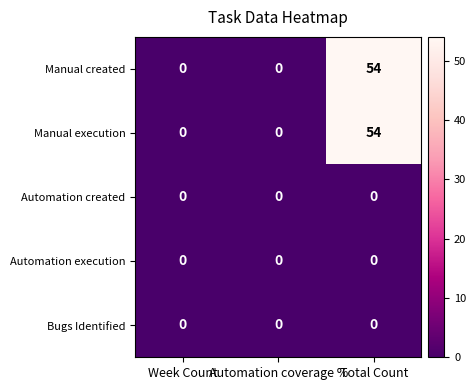

True or false: Bugs Identified has a value of 0 at Week Count.

True